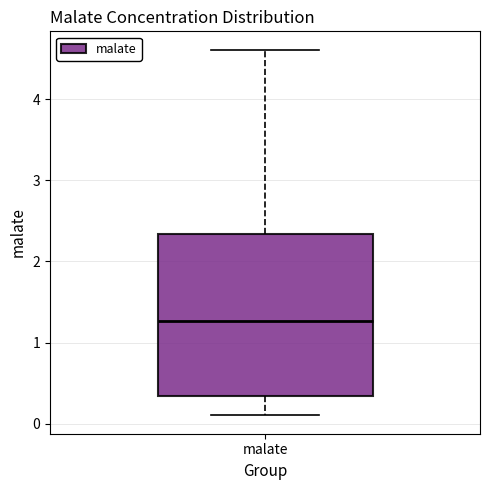

Read this box plot against the y-axis: the position of the median line, the range covered by the box, and the ends of both whiskers. The values are not printed on the chart, so give them approximately, as read against the axis.

median 1.3, box 0.3 to 2.3, whiskers 0.1 to 4.6